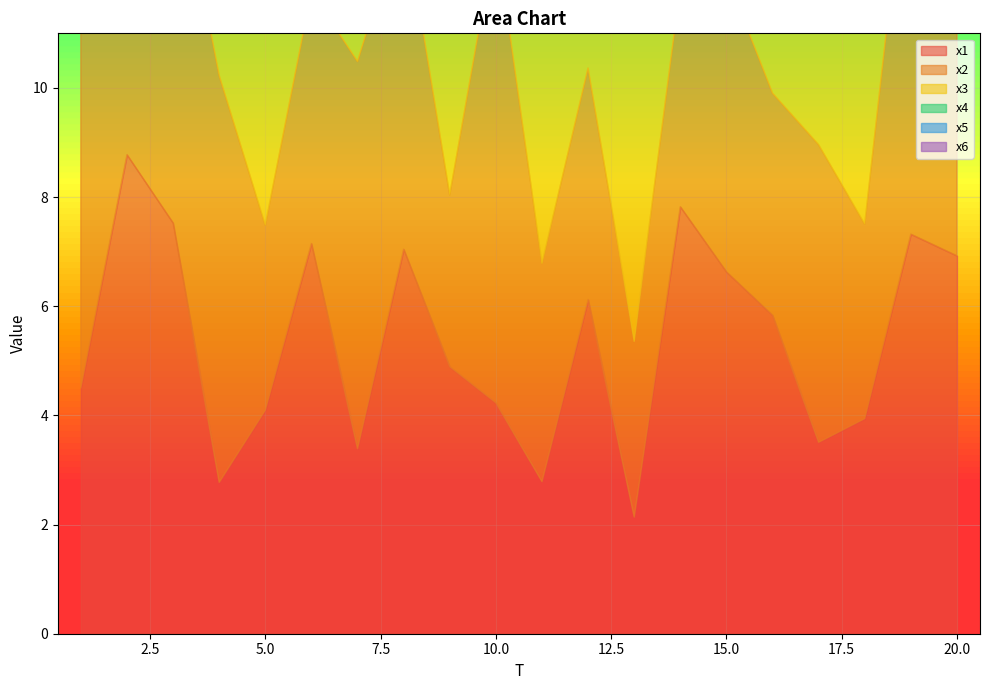

Which has a higher value, 5 or 17?

5